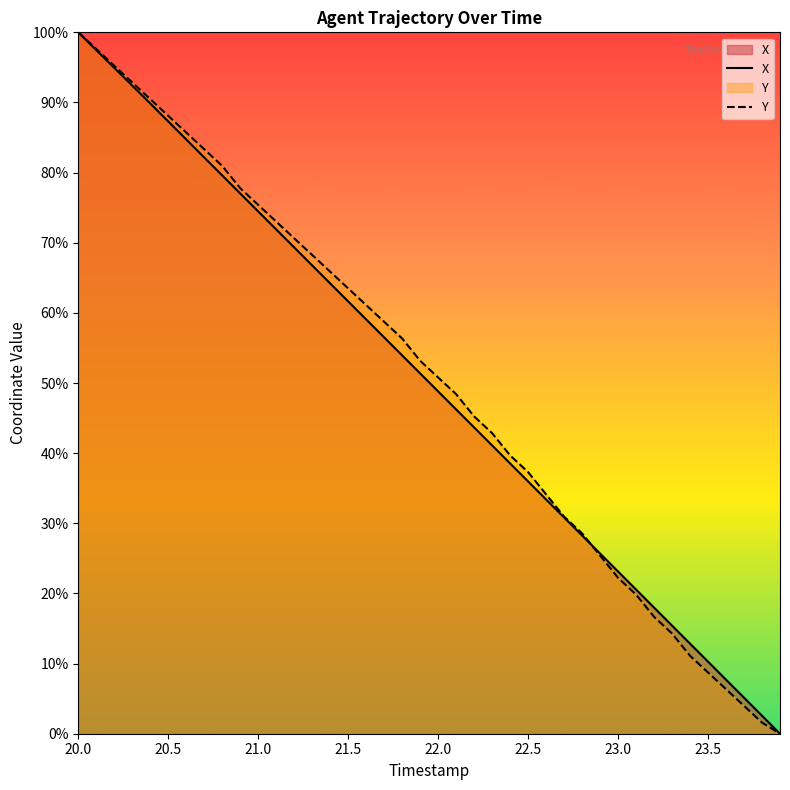

What is the greatest value displayed?

100.0